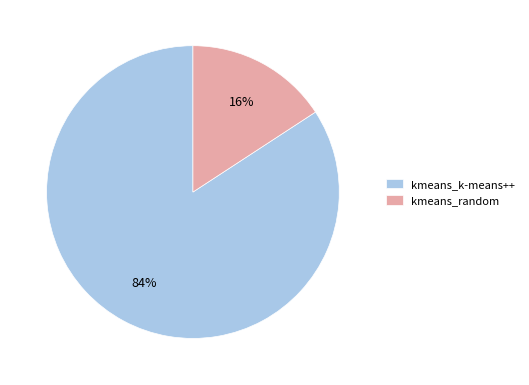

Combined, do kmeans_random and kmeans_k-means++ account for over 50%?

Yes